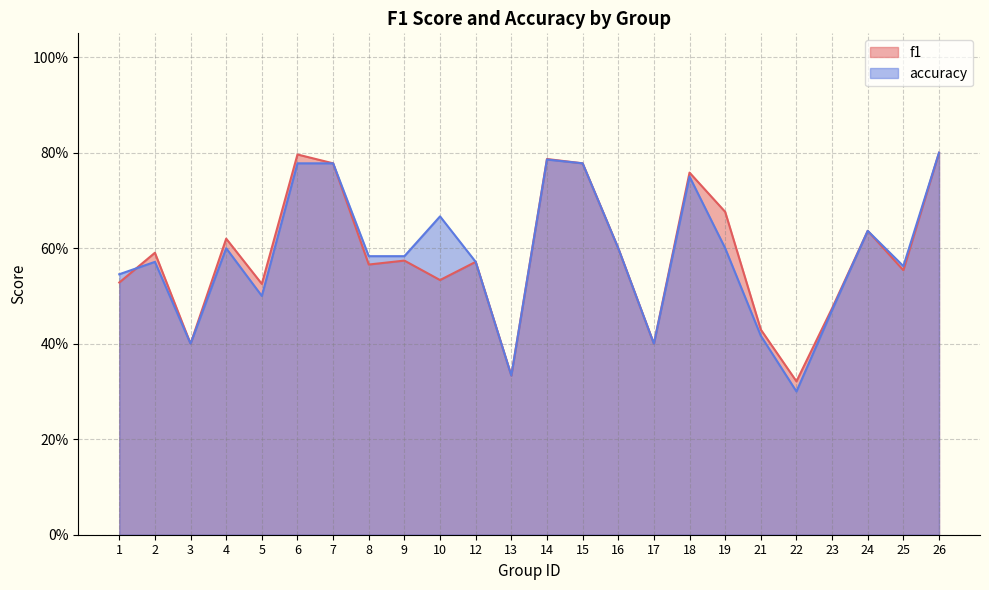

What is the difference between the maximum and minimum values in the accuracy series?

0.5